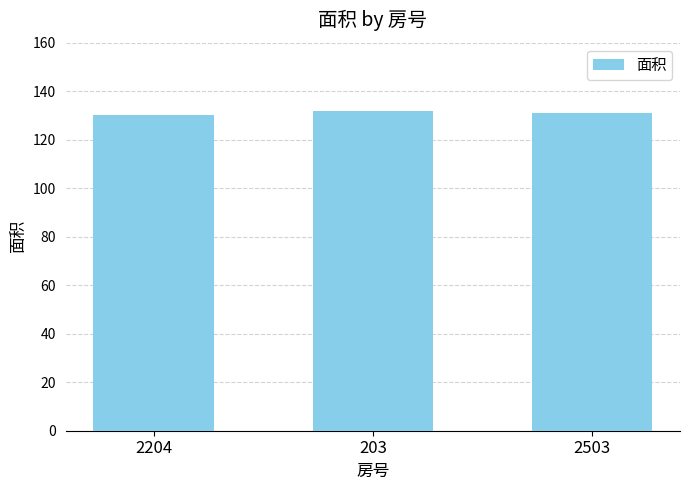

What is the sum of all values?

393.2